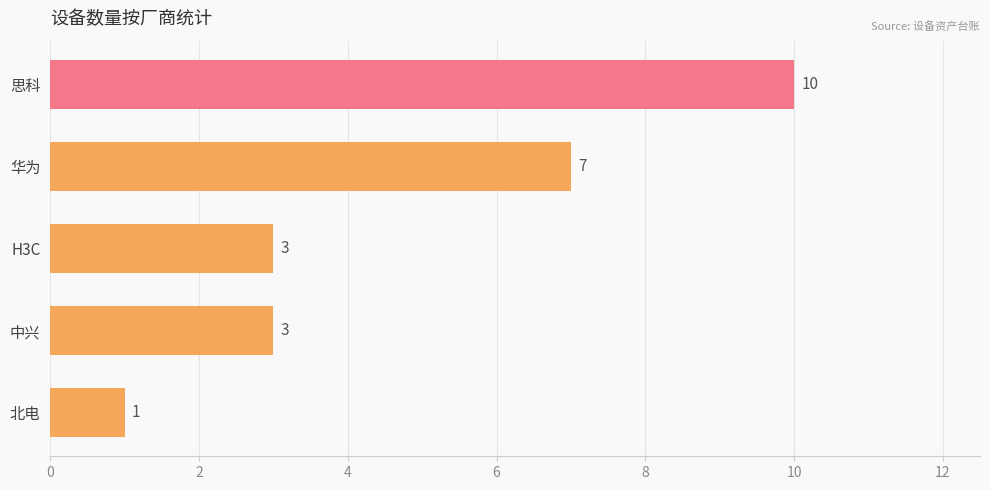

What is the sum of all values?

24